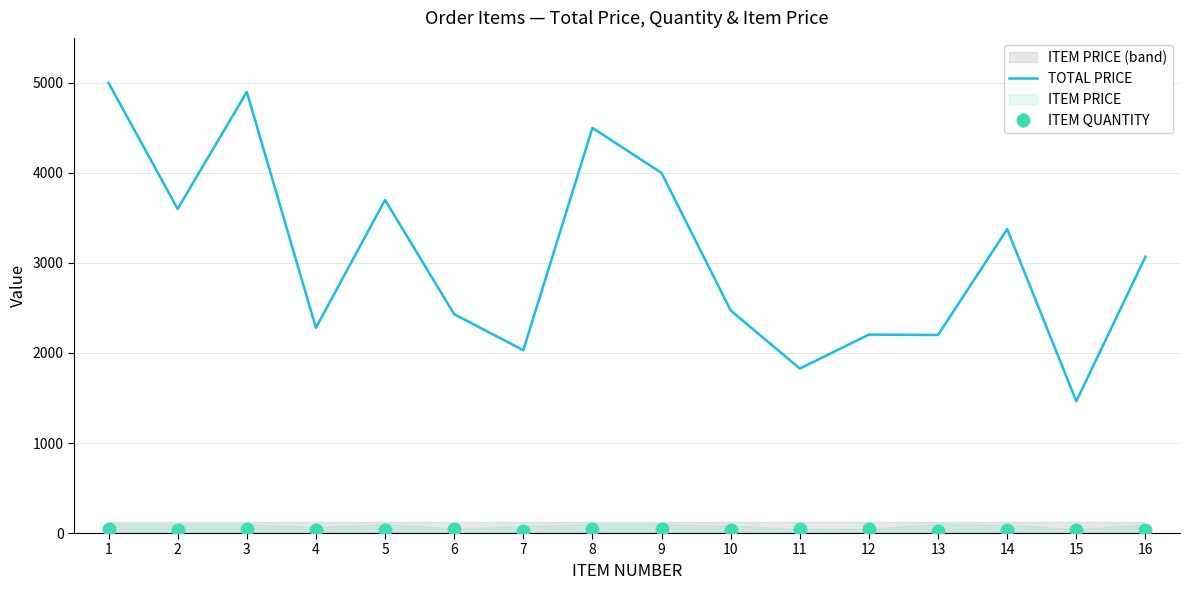

Reading right to left, extract all data points from this chart.

3068.7	1463.7	3375.7	2200.0	2204.1	1827.0	2472.6	4000.0	4500.0	2030.9	2430.6	3700.0	2279.6	4900.0	3600.0	5000.0